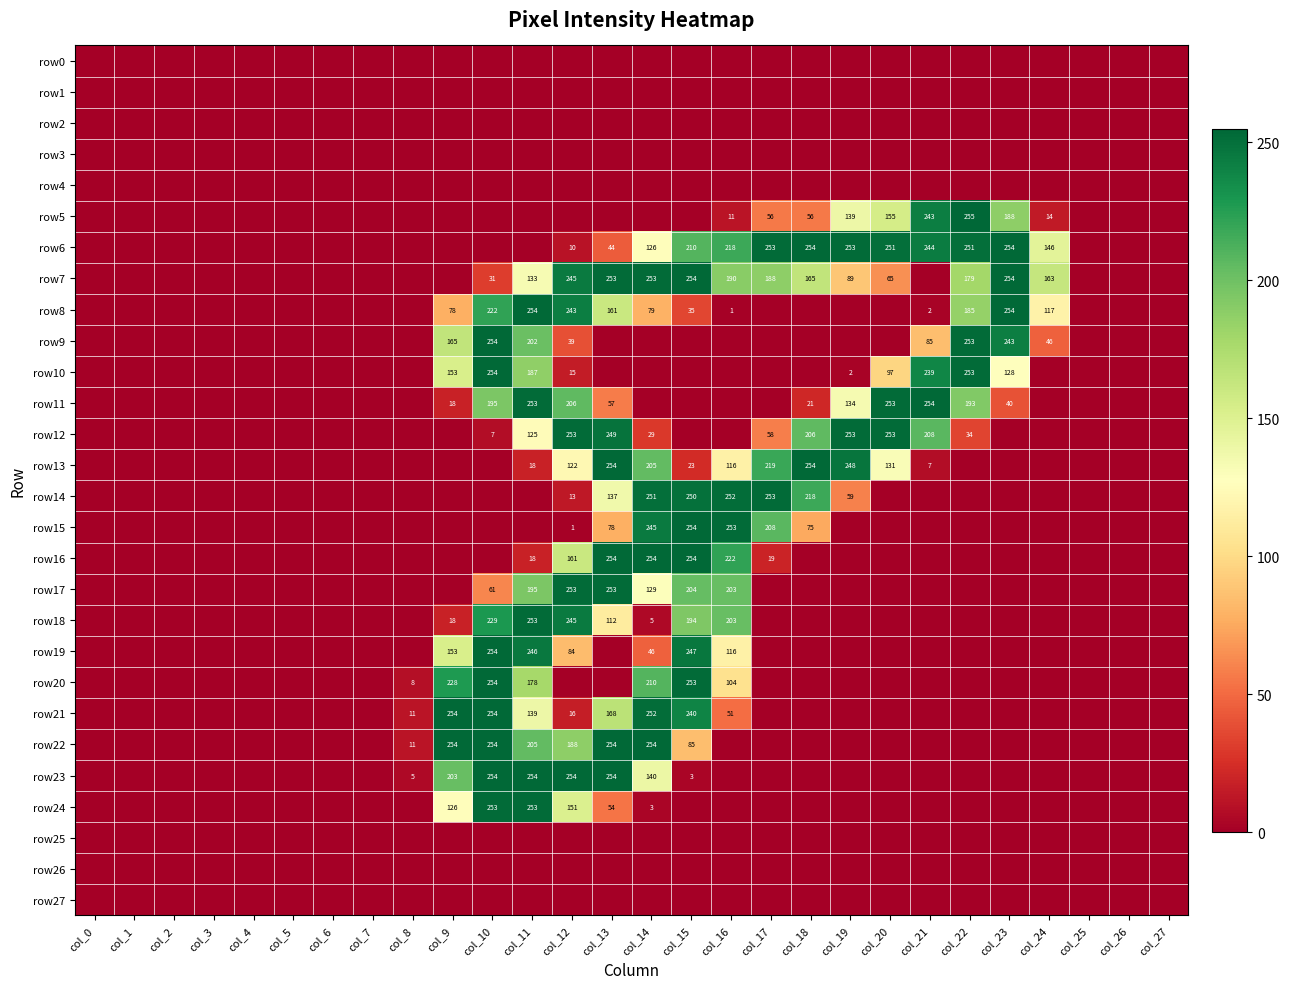

True or false: row13 has a value of 23 at col_15.

True